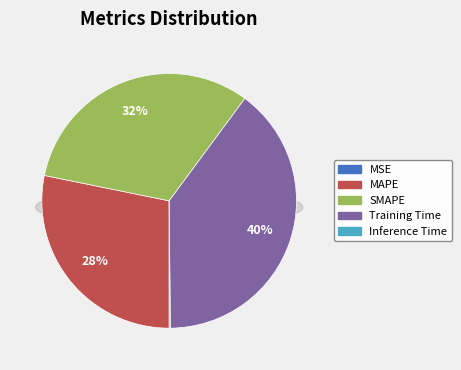

To the nearest percent, what is the combined percentage of MAPE and MSE?

28%